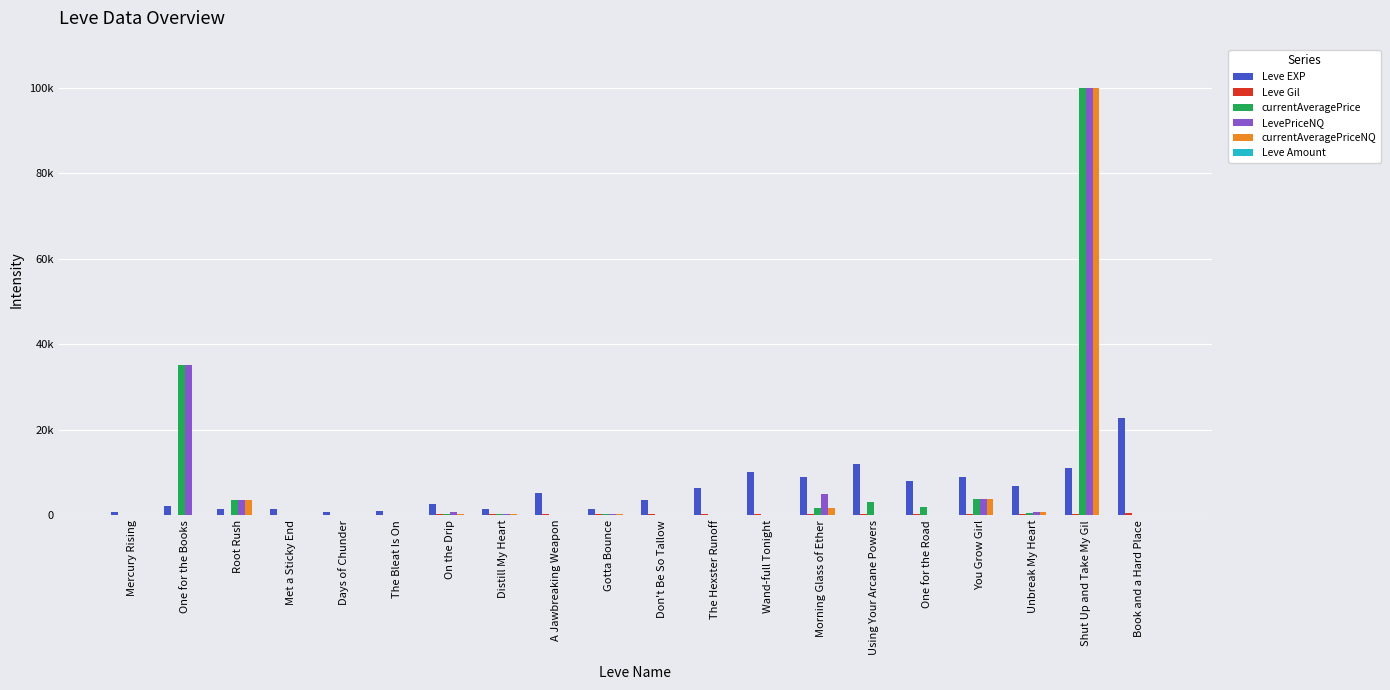

What is the label of the 20th bar from the left?

Book and a Hard Place